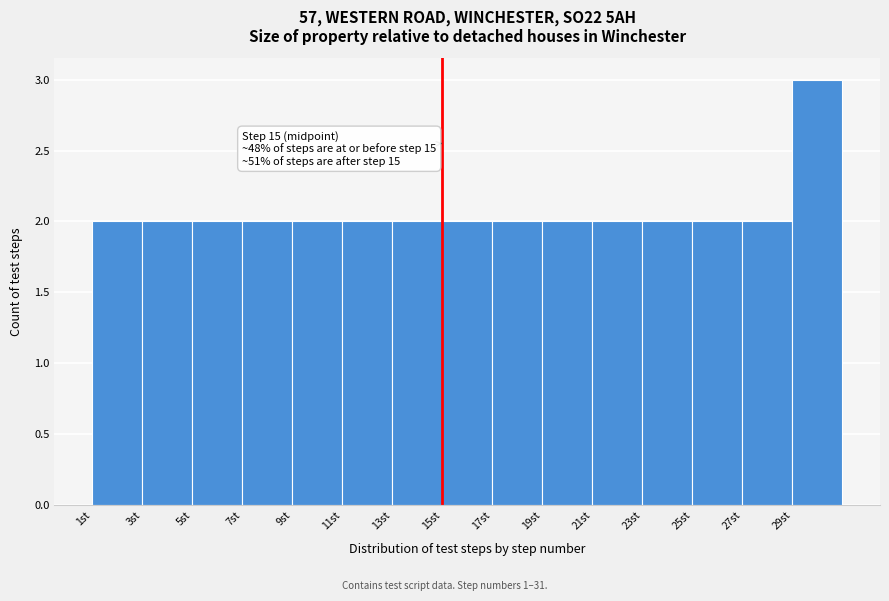

Over which range of the x-axis is the bar tallest?

29 to 31